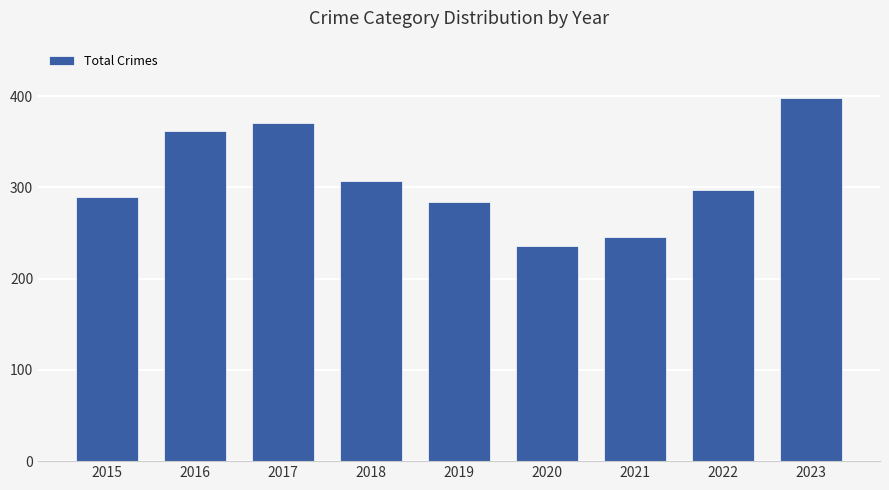

What is the change in value from 2018 to 2023?

+91